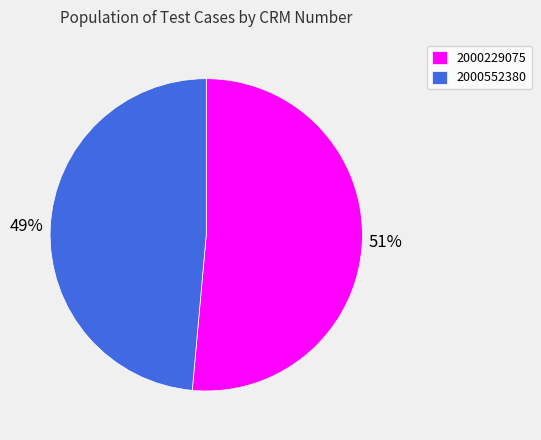

To the nearest percent, what portion does 2000229075 represent?

51%